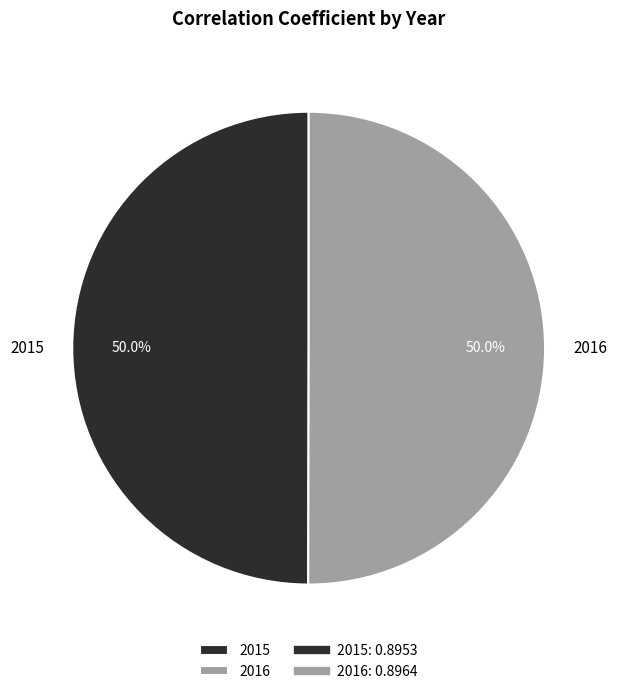

Combined, do 2015 and 2016 account for over 50%?

Yes